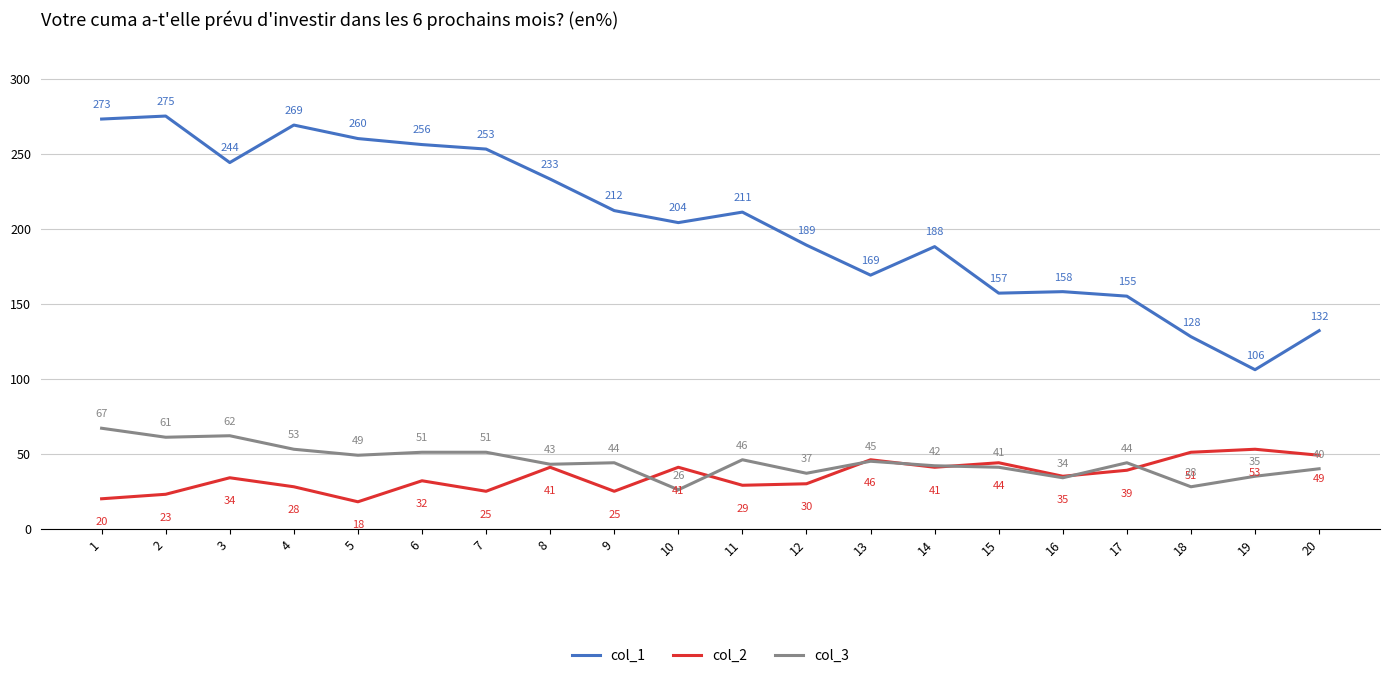

Which series has the largest total across all categories?

col_1